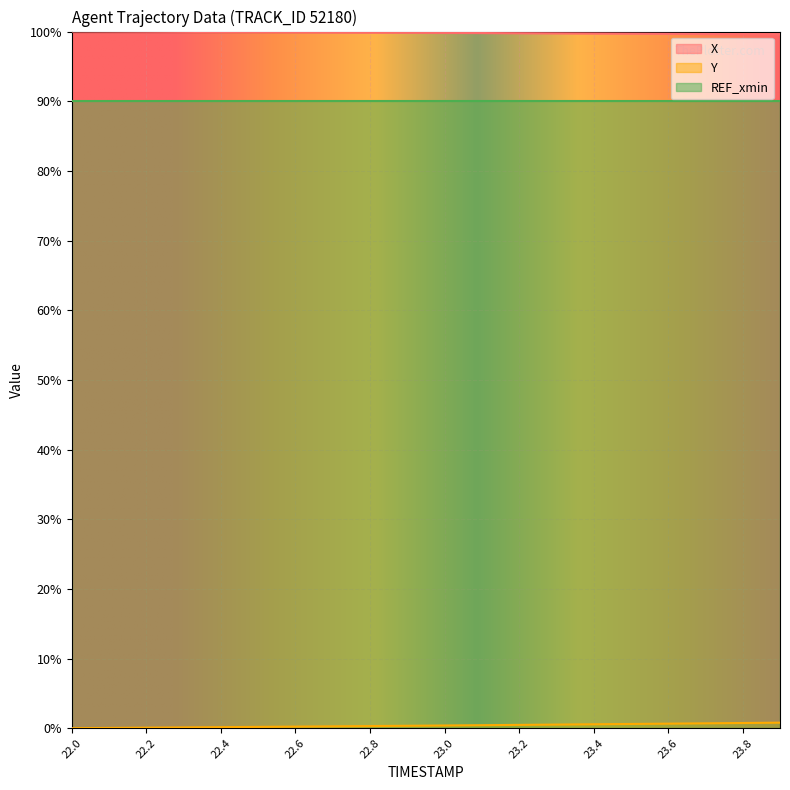

How many data points does each series have?

20